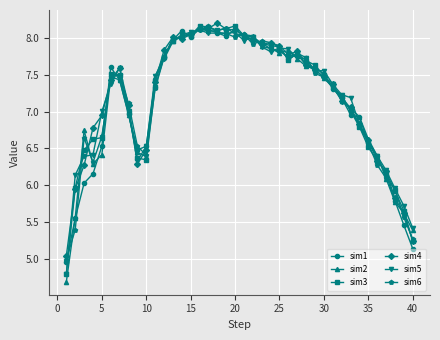

Which series has the widest spread of values?

sim2